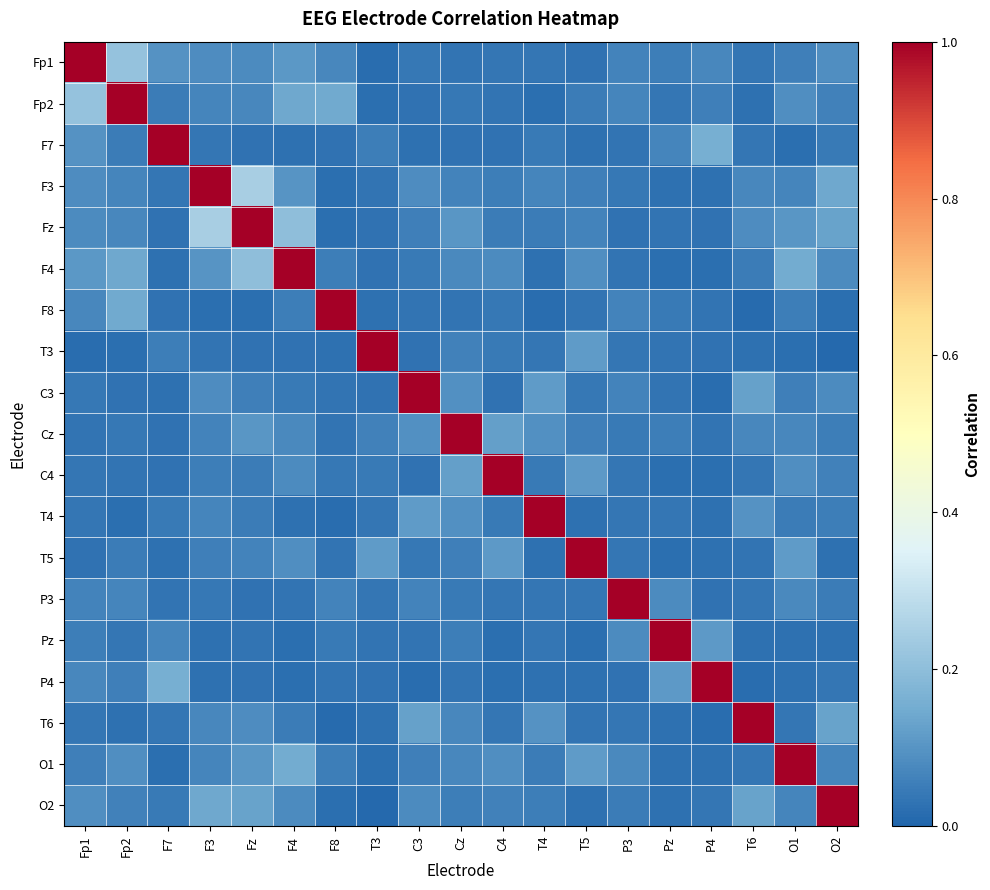

Which category has the highest value across all series?

Fp1